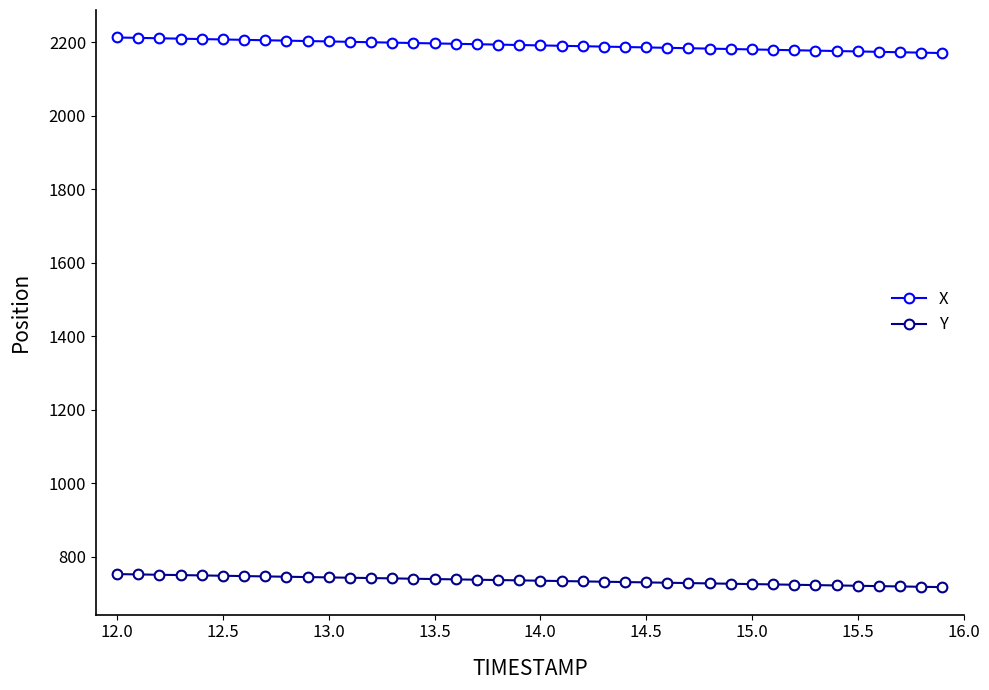

What is the sum of all X values?

87689.8